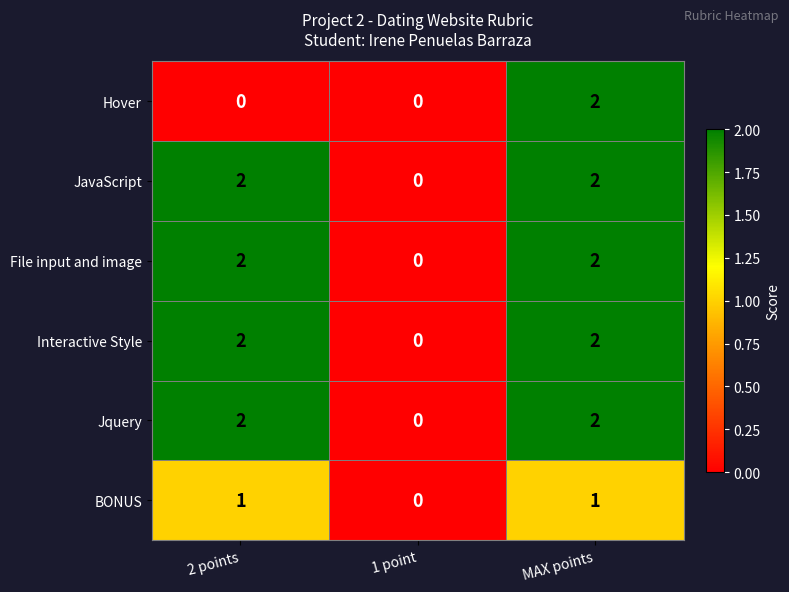

Between 2 points and MAX points, which series saw the biggest shift?

Hover